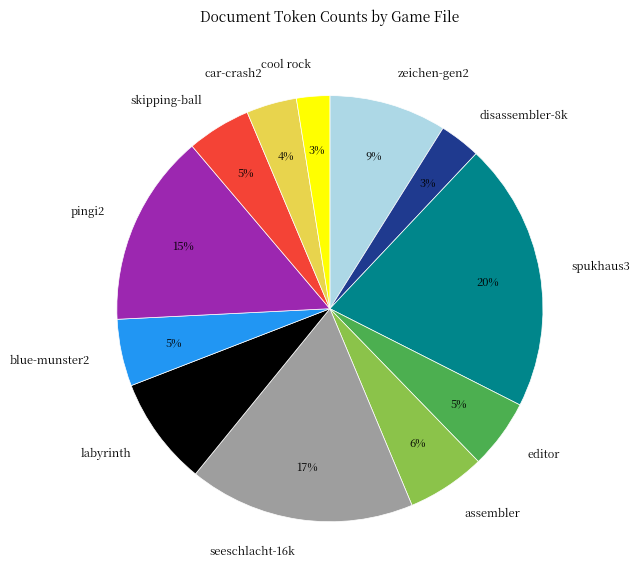

Do car-crash2 and blue-munster2 together represent more than half of the pie?

No